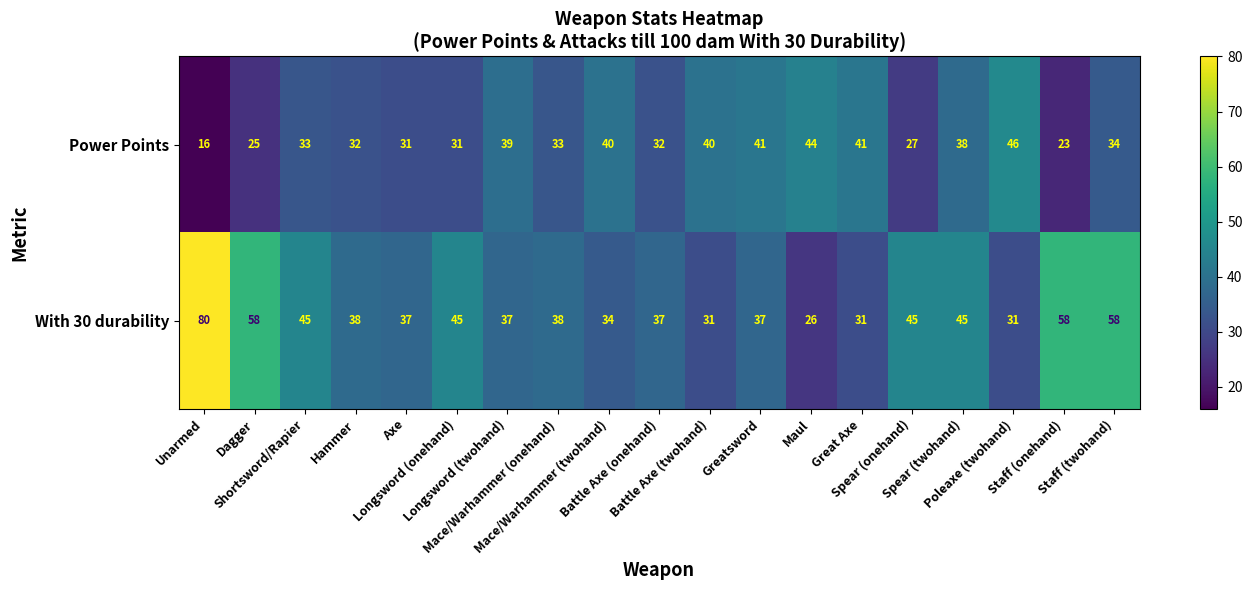

List the series in order of their overall mean, highest first.

With 30 durability, Power Points